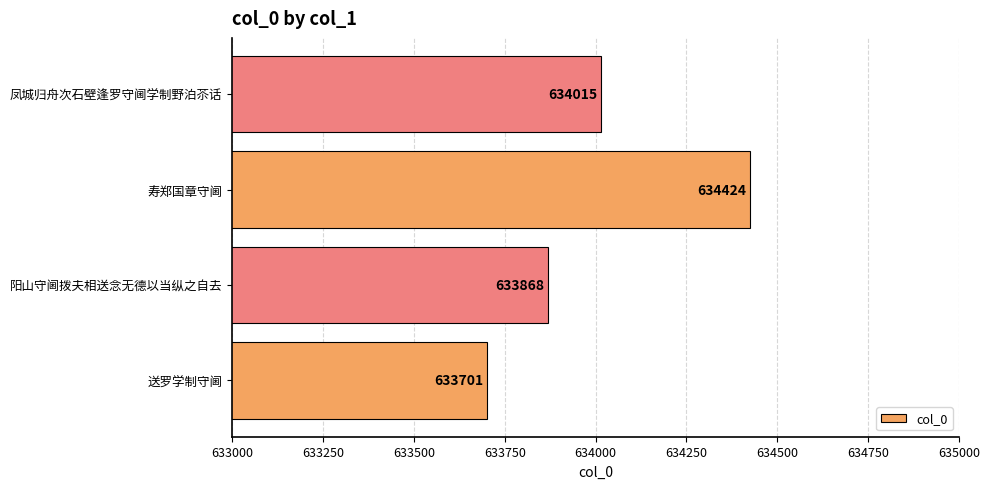

True or false: the data shows 176136 at 阳山守阃拨夫相送念无德以当纵之自去.

False